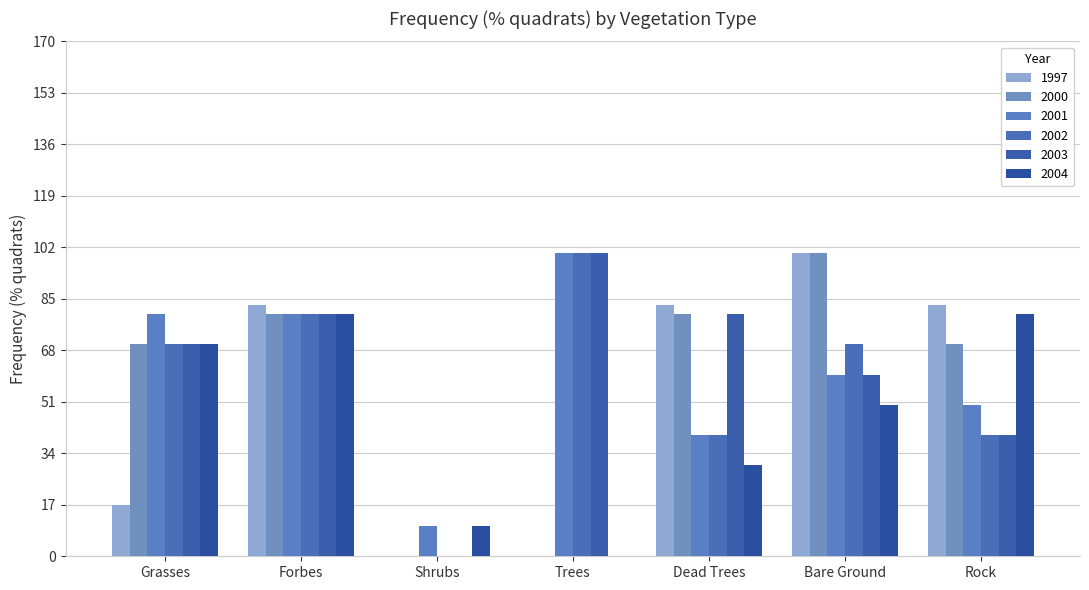

The value of 2000 at Forbes is 80. True or false?

True